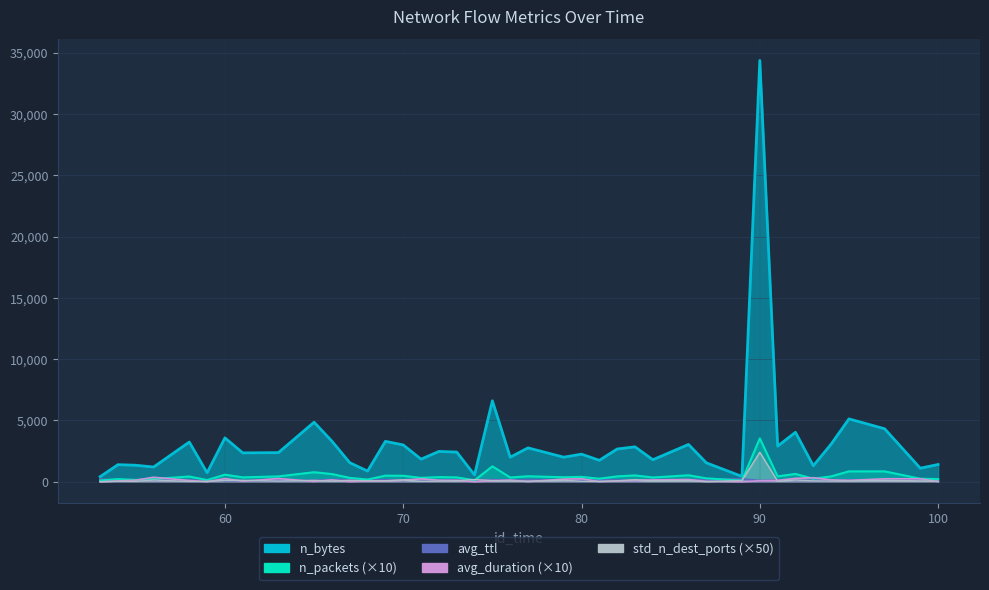

Reading left to right, transcribe all the data shown in this chart.

n_bytes: 53=416.0	54=1395.0	55=1349.0	56=1204.0	58=3241.0	59=739.0	60=3581.0	61=2357.0	63=2378.0	65=4859.0	66=3314.0	67=1558.0	68=872.0	69=3298.0	70=3004.0	71=1846.0	72=2475.0	73=2423.0	74=556.0	75=6605.0	76=2005.0	77=2765.0	79=2006.0	80=2251.0	81=1752.0	82=2674.0	83=2850.0	84=1798.0	86=3044.0	87=1545.0	89=436.0	90=34370.0	91=2906.0	92=4038.0	93=1307.0	94=3071.0	95=5129.0	97=4325.0	99=1108.0	100=1409.0
n_packets: 53=100.0	54=220.0	55=150.0	56=230.0	58=430.0	59=140.0	60=580.0	61=360.0	63=440.0	65=780.0	66=630.0	67=320.0	68=180.0	69=500.0	70=490.0	71=320.0	72=380.0	73=360.0	74=120.0	75=1260.0	76=350.0	77=450.0	79=370.0	80=400.0	81=250.0	82=440.0	83=520.0	84=350.0	86=530.0	87=280.0	89=100.0	90=3540.0	91=440.0	92=640.0	93=250.0	94=440.0	95=850.0	97=850.0	99=250.0	100=220.0
avg_ttl: 53=201.5	54=135.0	55=120.0	56=138.5	58=122.1	59=136.7	60=96.7	61=90.3	63=106.1	65=107.4	66=161.6	67=140.3	68=132.1	69=148.5	70=116.0	71=163.9	72=106.6	73=157.8	74=161.1	75=159.5	76=119.7	77=151.1	79=133.4	80=96.2	81=167.0	82=131.0	83=119.9	84=169.9	86=136.6	87=174.4	89=234.5	90=84.3	91=146.9	92=119.9	93=110.2	94=97.0	95=132.4	97=144.3	99=187.4	100=138.8
avg_duration: 53=0.2	54=63.2	55=128.0	56=369.2	58=103.0	59=0.8	60=259.6	61=48.7	63=263.4	65=24.3	66=152.3	67=14.4	68=64.9	69=63.4	70=136.3	71=233.2	72=125.5	73=110.4	74=2.2	75=85.4	76=137.4	77=14.2	79=214.2	80=244.8	81=16.8	82=60.2	83=116.7	84=146.1	86=183.2	87=38.7	89=0.4	90=80.9	91=109.7	92=274.9	93=330.9	94=151.4	95=114.6	97=242.4	99=243.0	100=13.0
std_n_dest_ports: 53=0.0	54=41.0	55=35.5	56=141.5	58=27.5	59=35.5	60=115.0	61=115.0	63=57.5	65=113.5	66=63.0	67=119.0	68=85.5	69=86.5	70=143.5	71=41.0	72=48.0	73=91.5	74=177.0	75=99.5	76=64.5	77=48.0	79=126.0	80=42.0	81=29.0	82=82.0	83=165.0	84=85.5	86=93.5	87=0.0	89=106.0	90=2404.0	91=48.0	92=141.5	93=76.5	94=57.5	95=70.5	97=119.5	99=70.5	100=50.0